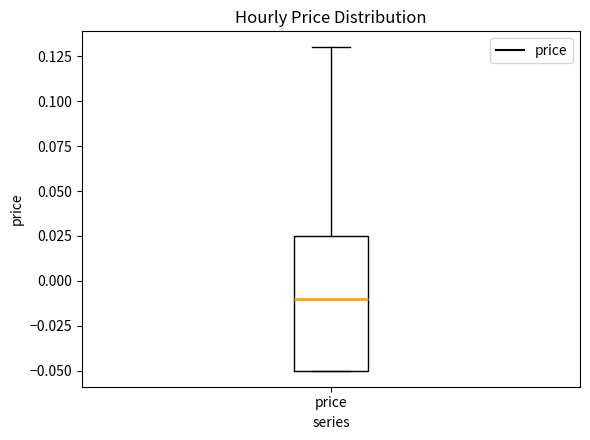

Transcribe this box plot: give where the median line is, the range the box spans, and where the two whiskers end, as read against the y-axis. The values are not printed on the chart, so give them approximately, as read against the axis.

median -0.010, box -0.050 to 0.025, whiskers -0.050 to 0.130